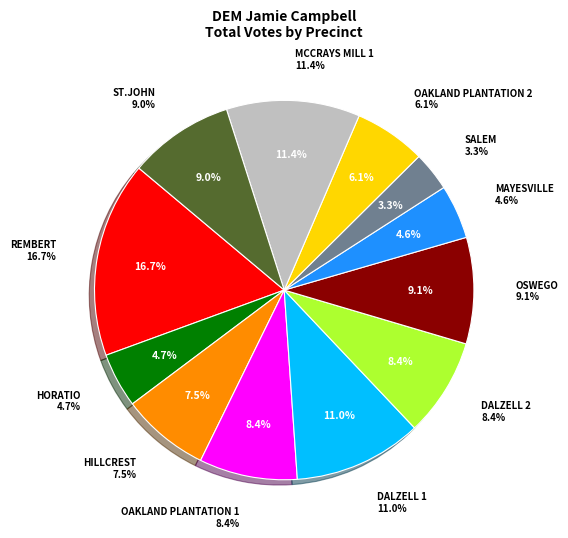

To the nearest percent, what is the combined percentage of ST.JOHN and SALEM?

12%